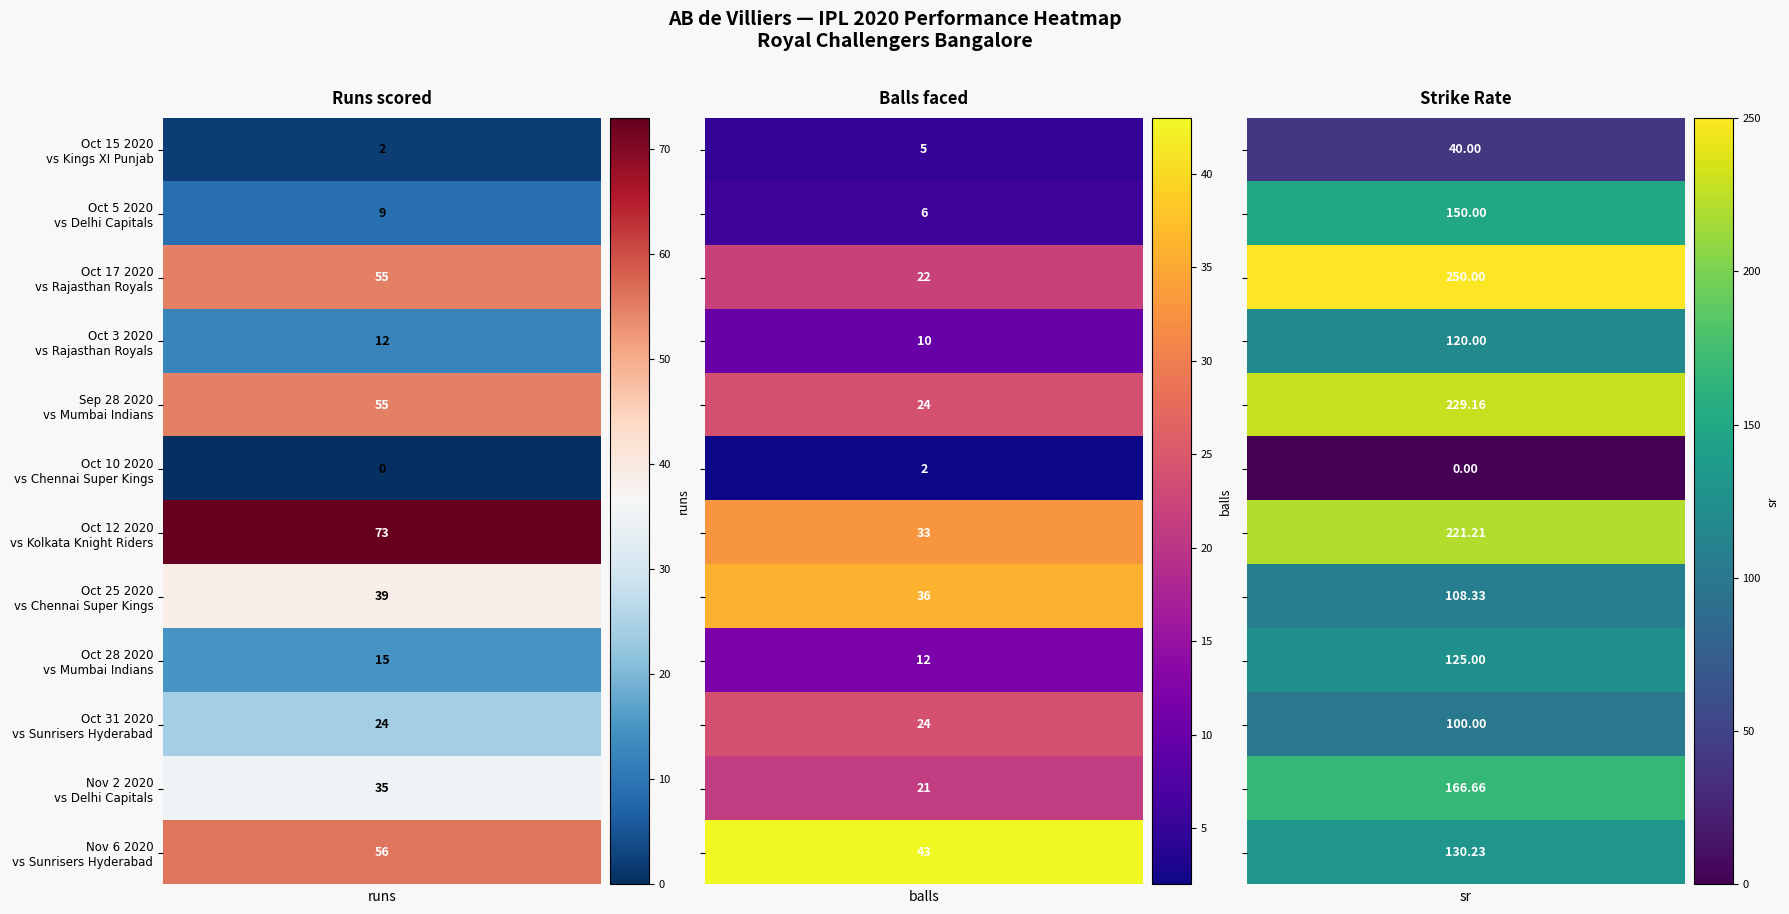

True or false: Oct 25 2020 has a value of 61.1 at Oct 5 2020.

False